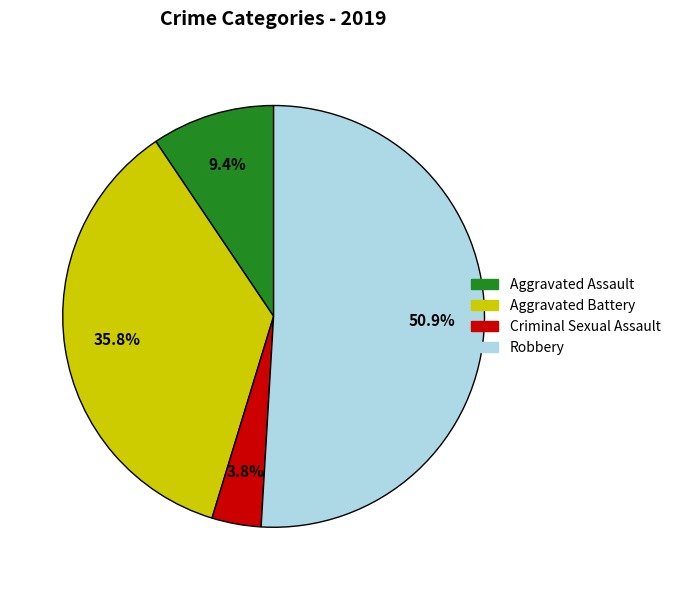

Which slice is the smallest?

Criminal Sexual Assault